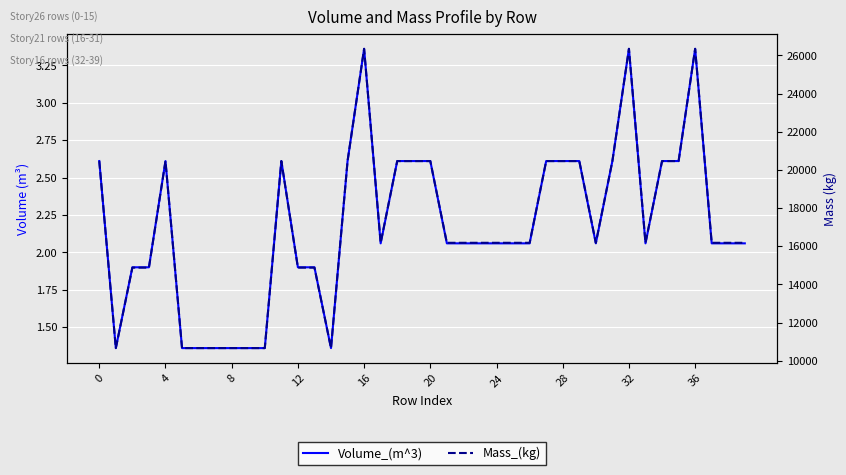

True or false: Mass_(kg) and Volume_(m^3) cross at least once.

False